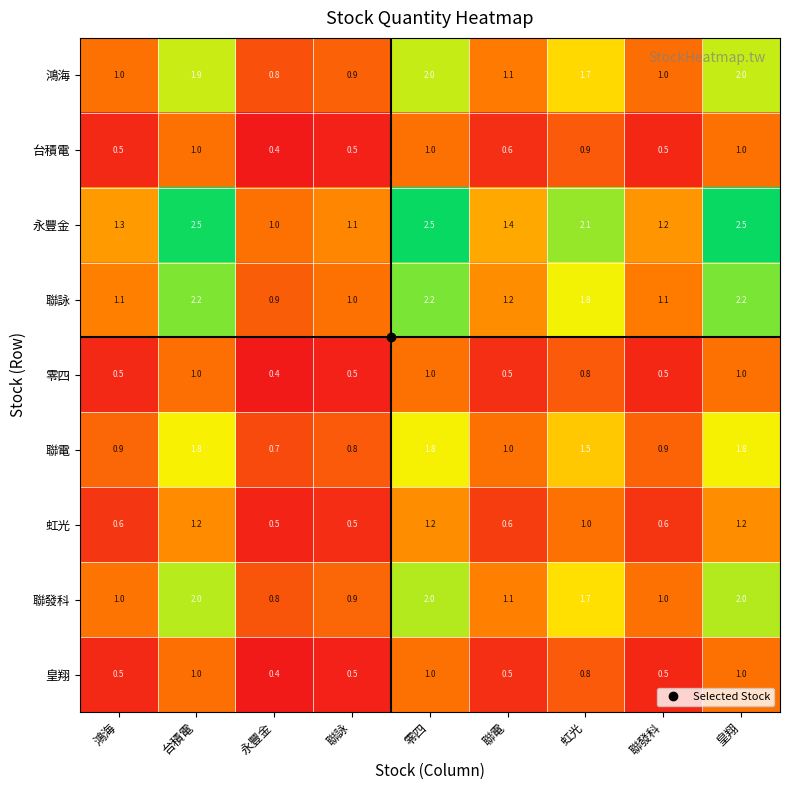

Which series has the largest total across all categories?

永豐金